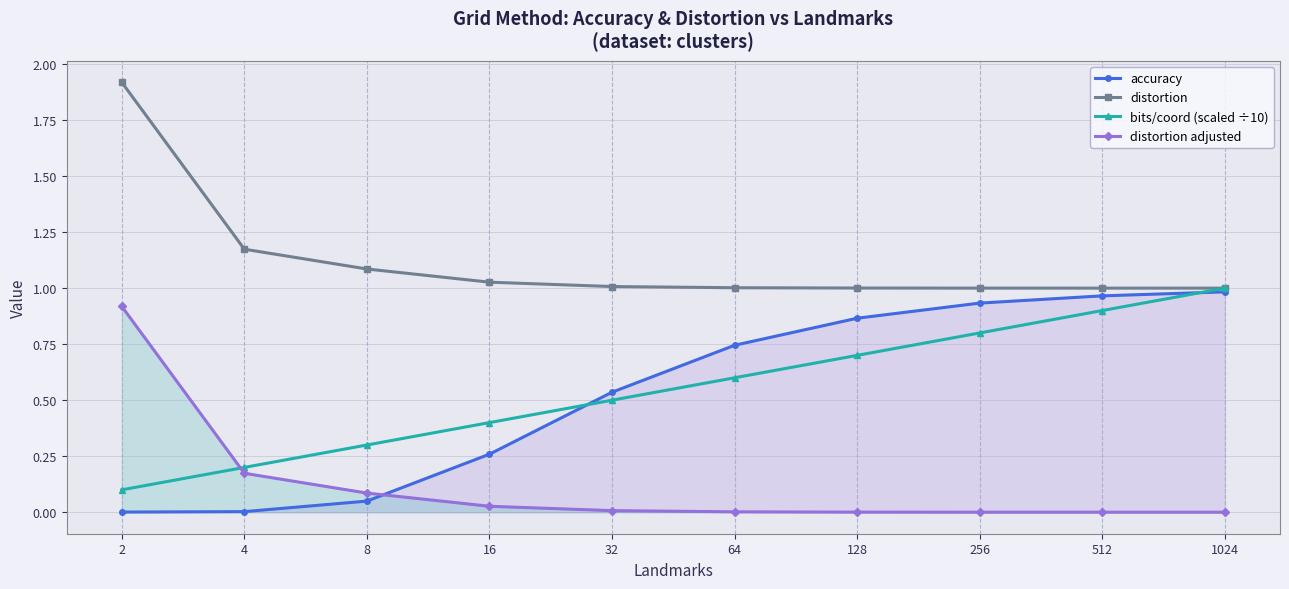

The value of accuracy at 16 is 0.4. True or false?

False